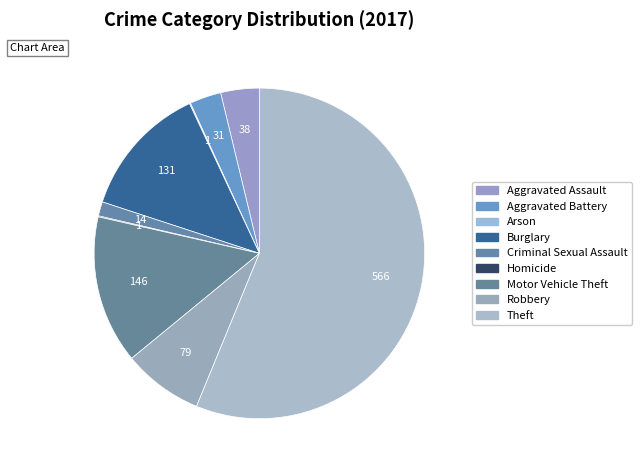

The Theft slice represents 56% of the pie. True or false?

True